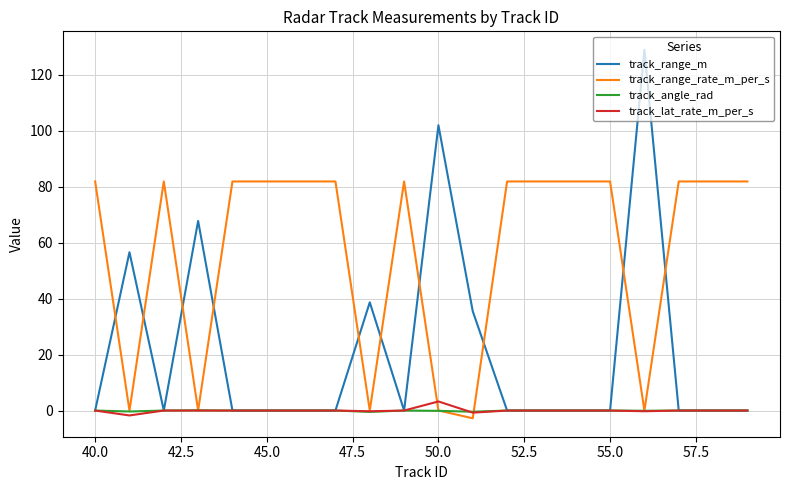

What is the highest value of the track_range_m series?

129.0